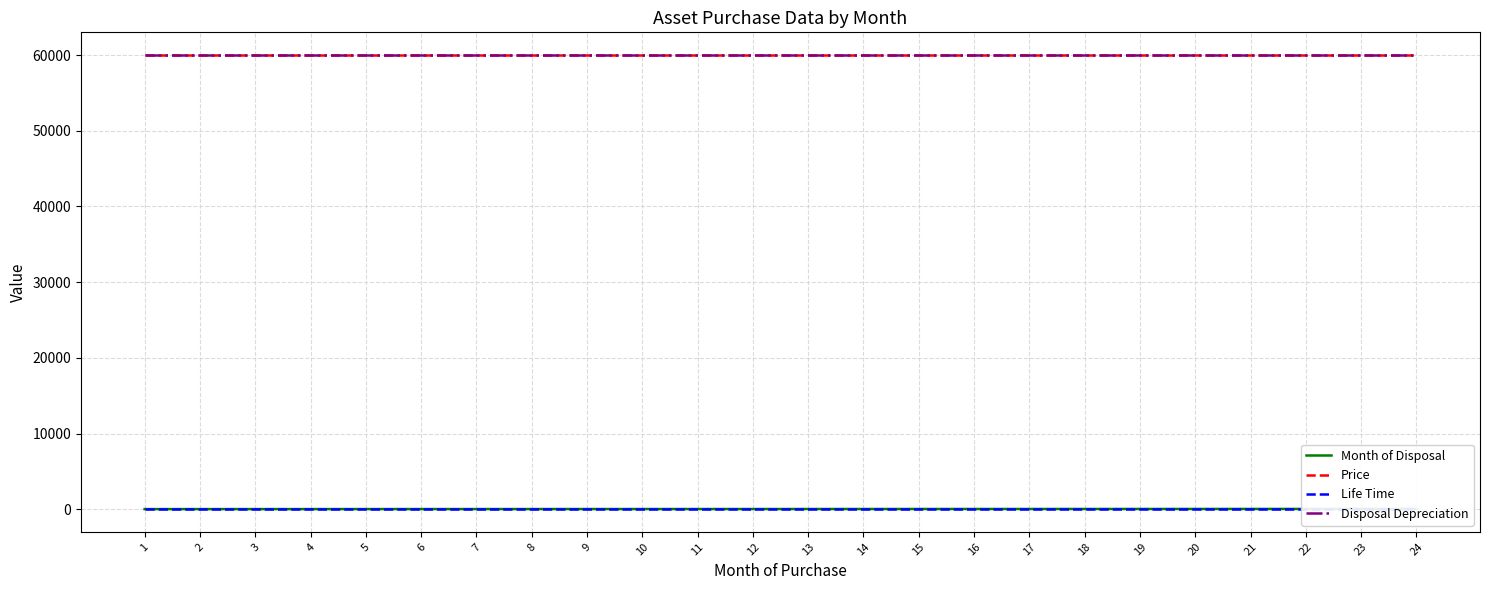

At how many categories does at least one series exceed 4735?

24